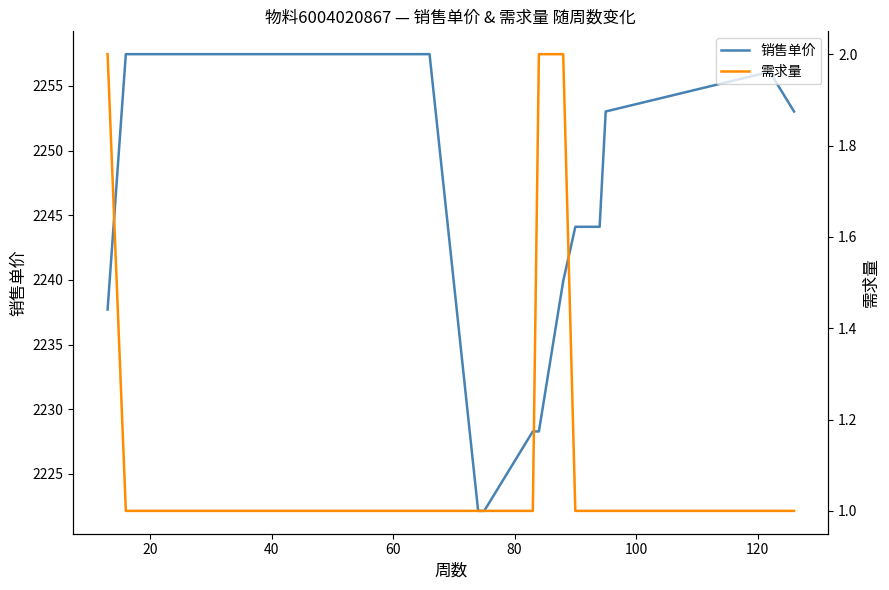

Reading right to left, transcribe all the data shown in this chart.

销售单价: 2253.0	2256.1	2253.0	2244.1	2244.1	2244.1	2239.9	2228.3	2228.3	2222.1	2222.1	2257.5	2257.5	2257.5	2257.5	2257.5	2237.7
需求量: 1.0	1.0	1.0	1.0	1.0	1.0	2.0	2.0	1.0	1.0	1.0	1.0	1.0	1.0	1.0	1.0	2.0